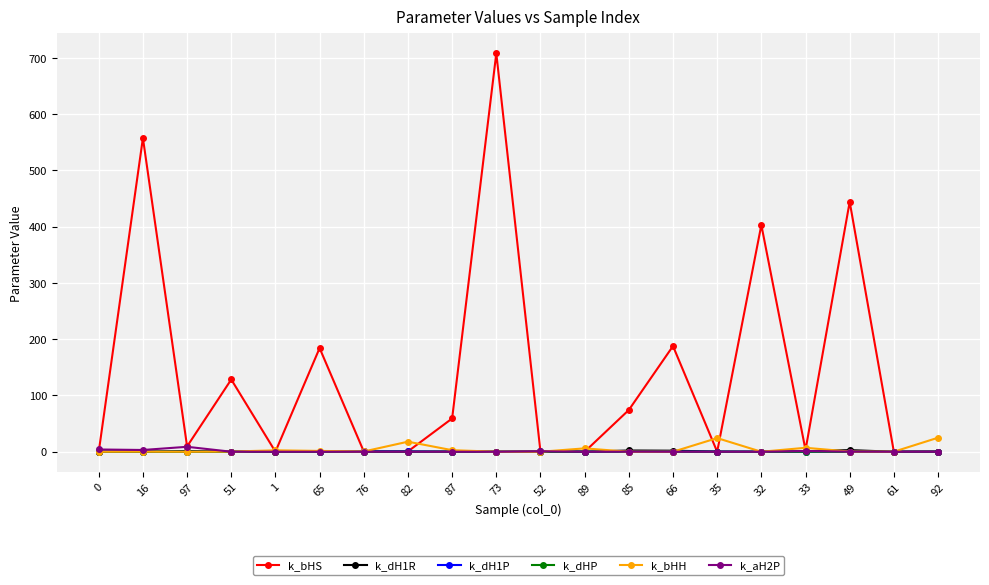

Is the value of k_bHS at 85 greater than the value of k_dHP at 92?

Yes